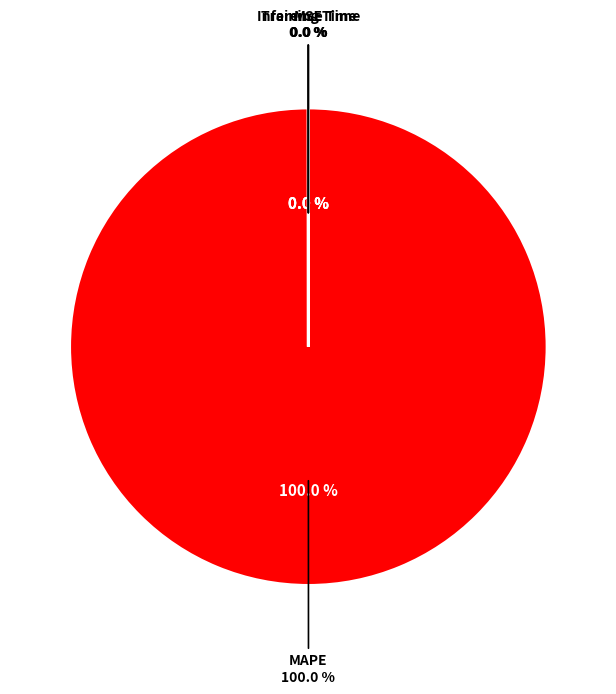

Is MAPE the majority of the pie?

Yes